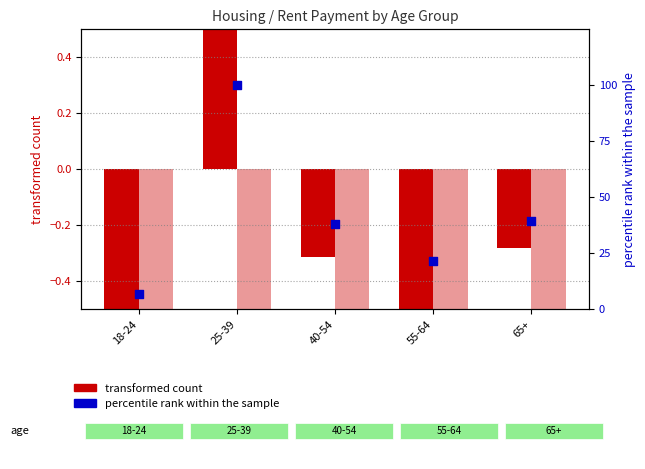

Is the value of not caught up (No) at 40-54 greater than the value of percentile rank within sample at 25-39?

No